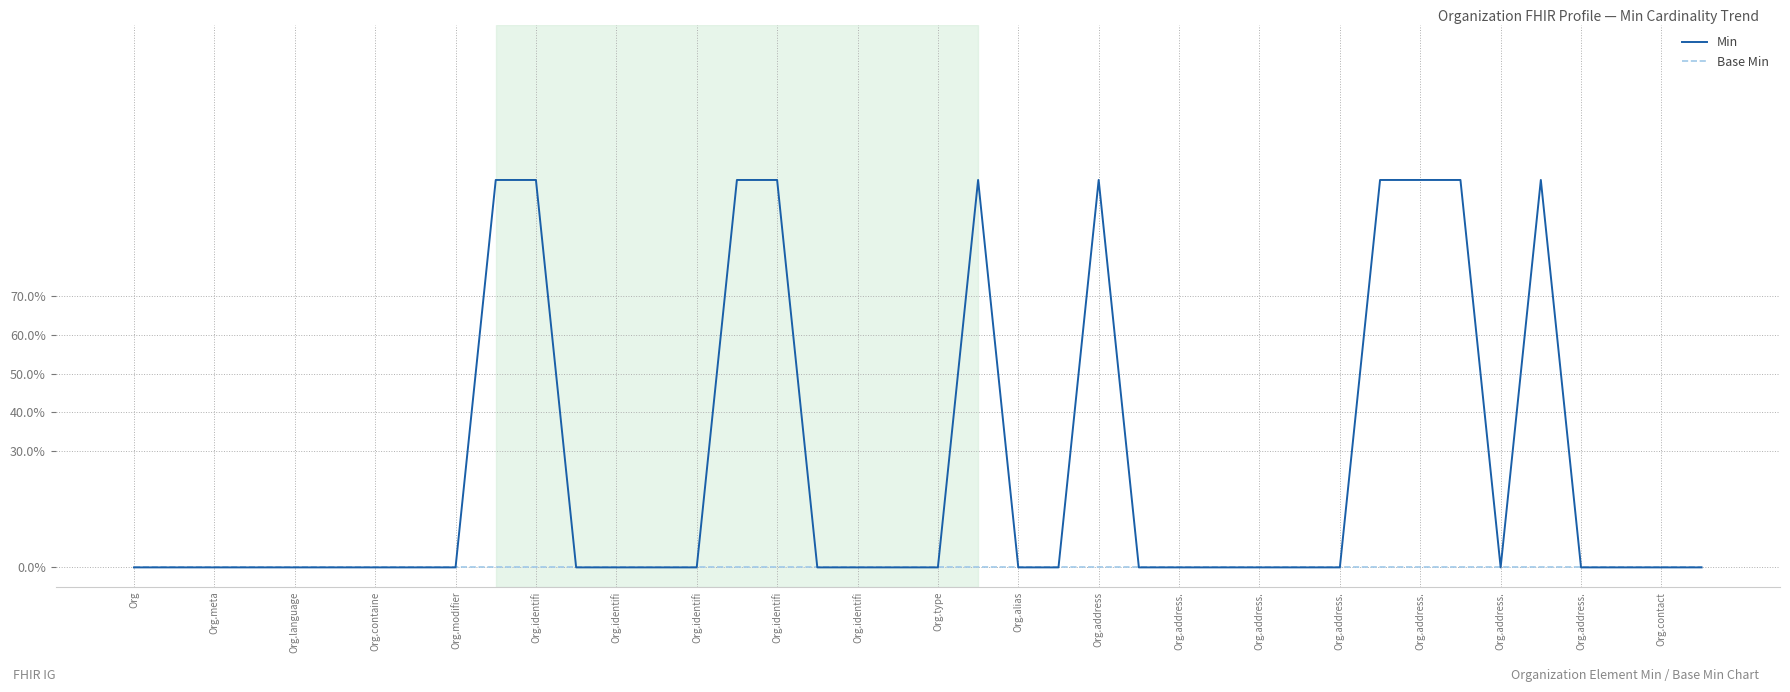

What are all the series names shown in the legend?

Min, Base Min